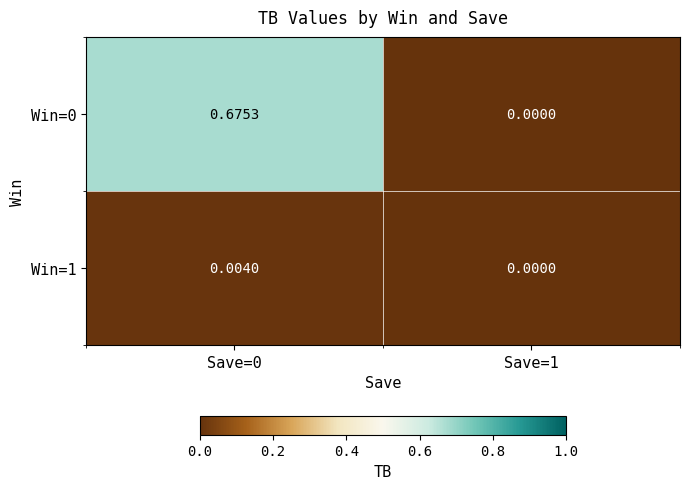

Is the value of Win=1 at Save=1 greater than the value of Win=0 at Save=0?

No